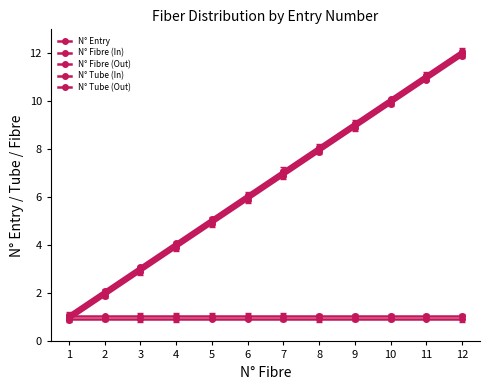

How many series are shown in this chart?

5